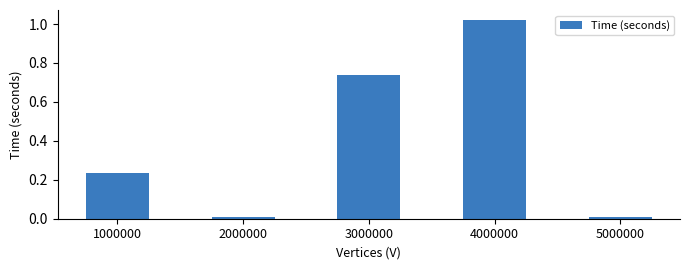

Which label corresponds to the largest value in the chart?

4000000